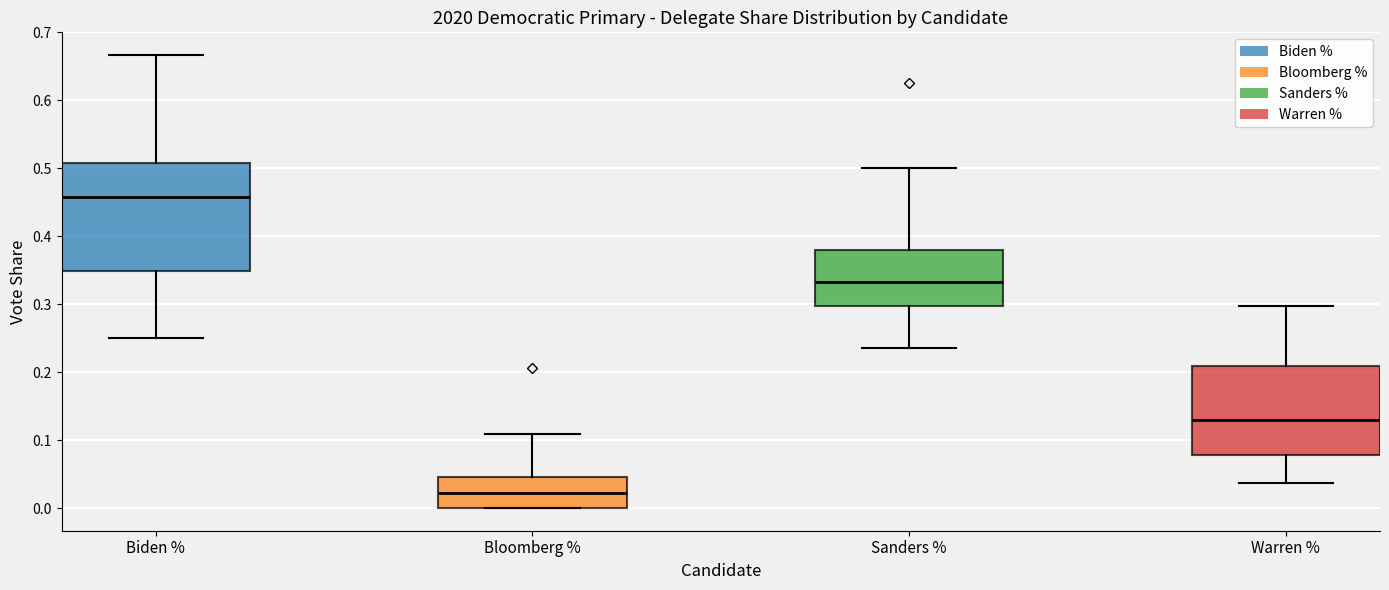

Reading left to right, read every box against the y-axis: the position of its median line, the range the box covers, and the ends of its whiskers. The values are not printed on the chart, so give them approximately, as read against the axis.

Biden %: median 0.46, box 0.35 to 0.51, whiskers 0.25 to 0.67
Bloomberg %: median 0.02, box 0.00 to 0.05, whiskers 0.00 to 0.11
Sanders %: median 0.33, box 0.30 to 0.38, whiskers 0.24 to 0.50
Warren %: median 0.13, box 0.08 to 0.21, whiskers 0.04 to 0.30